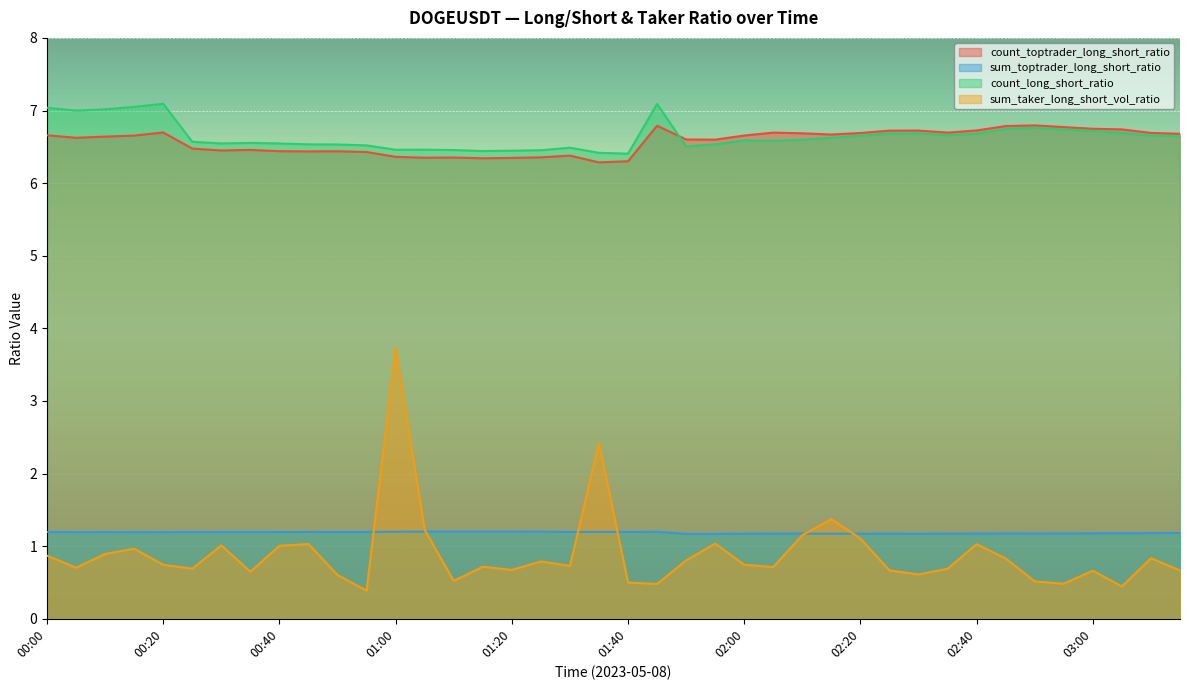

Rank the series at 03:05 from highest to lowest value.

count_toptrader_long_short_ratio, count_long_short_ratio, sum_toptrader_long_short_ratio, sum_taker_long_short_vol_ratio